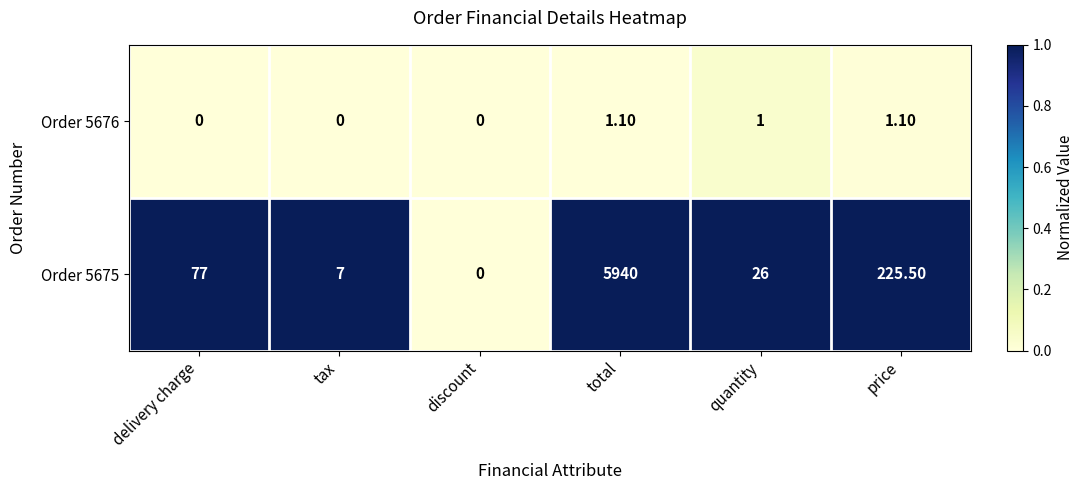

Which series changed the most between tax and price?

Order 5675